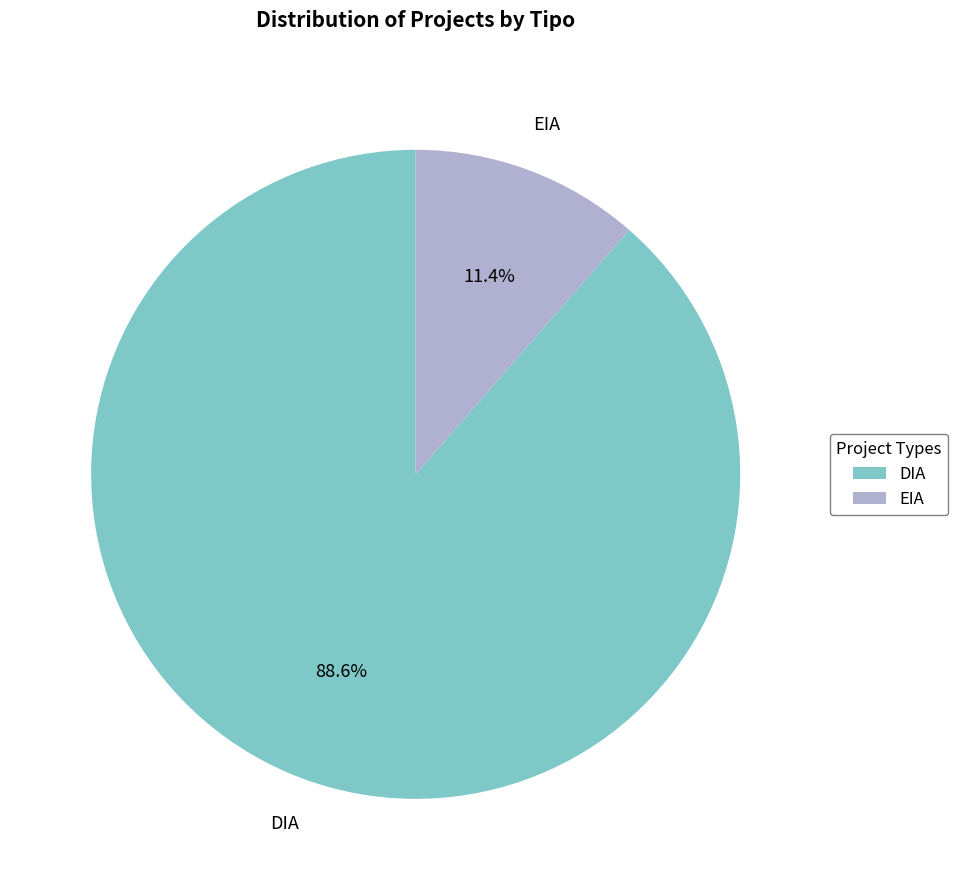

Between DIA and EIA, which is larger?

DIA